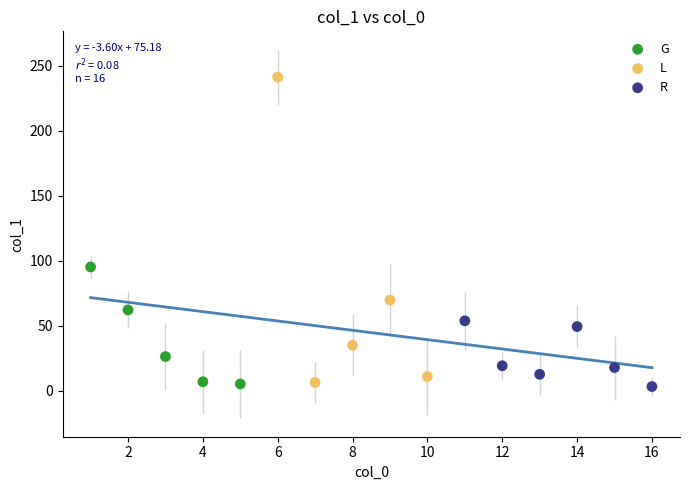

Which series reaches the maximum Y coordinate?

L